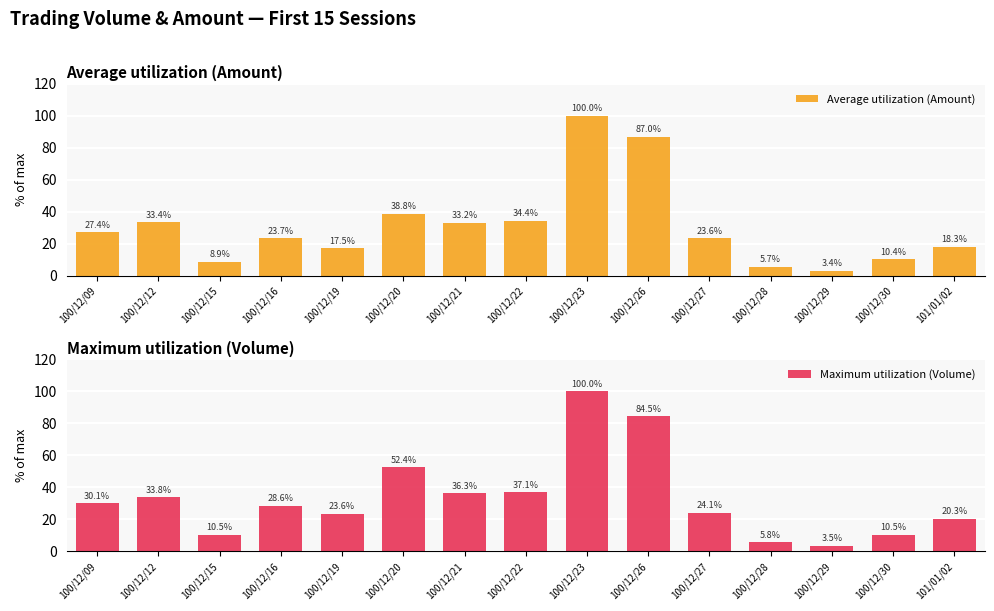

List the series in order of their peak value, lowest first.

Average utilization (Amount), Maximum utilization (Volume)